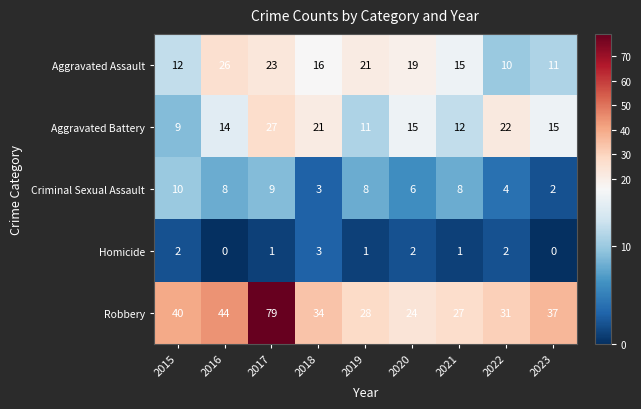

How many Criminal Sexual Assault values are between 4 and 8?

5